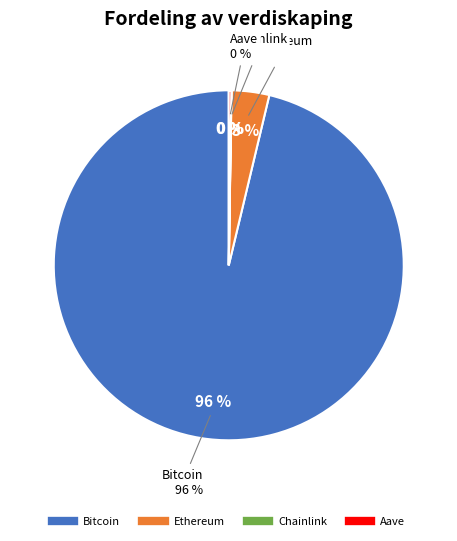

What portion of the pie excludes Chainlink?

100.0%